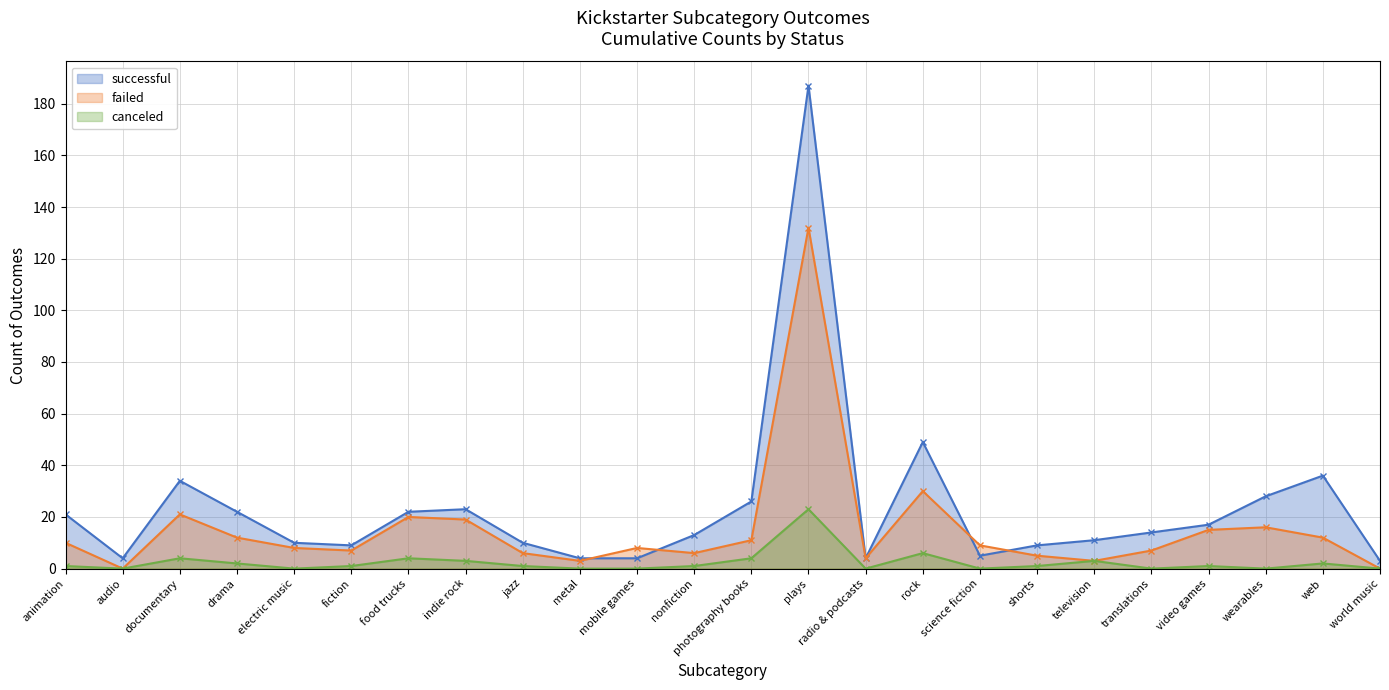

Rank the categories by canceled value from lowest to highest.

audio, electric music, metal, mobile games, radio & podcasts, science fiction, translations, wearables, world music, animation, fiction, jazz, nonfiction, shorts, video games, drama, web, indie rock, television, documentary, food trucks, photography books, rock, plays